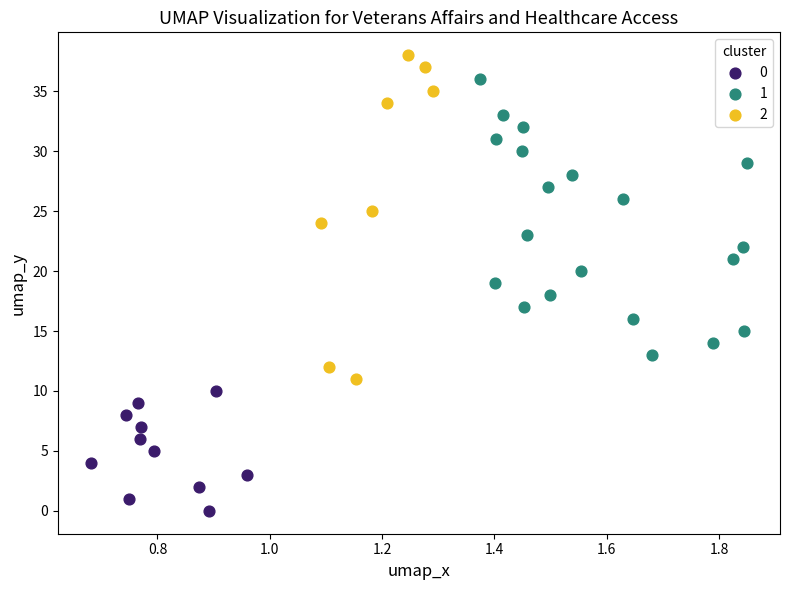

What are all the series names shown in the legend?

0, 1, 2